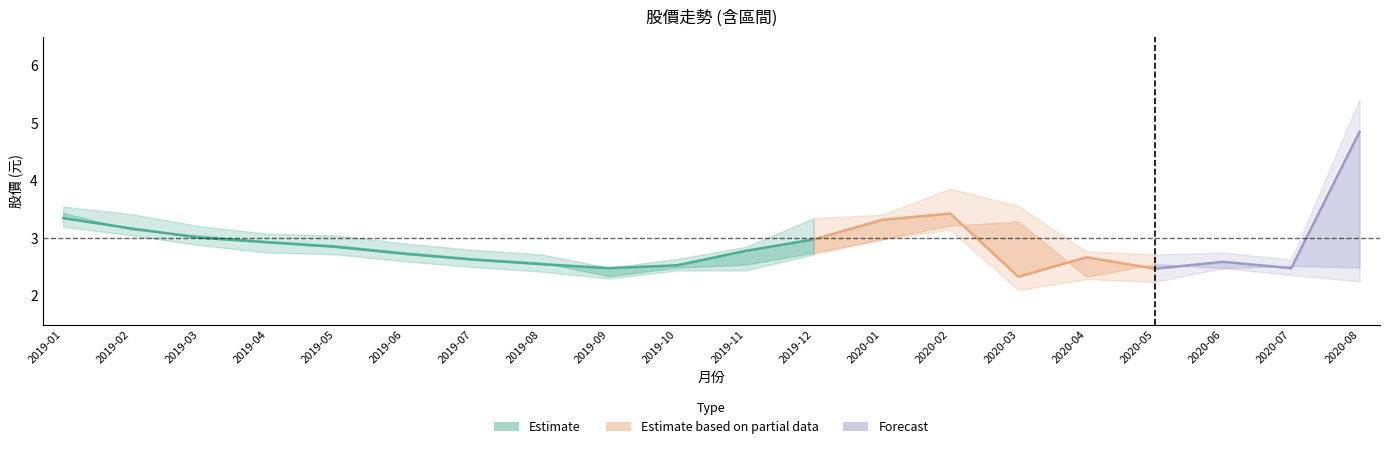

At which label does 最高 reach its peak?

2020-08